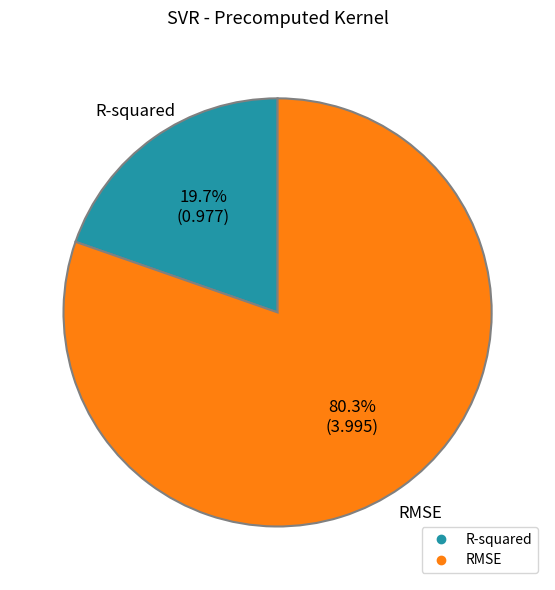

Rank the categories by value from highest to lowest.

RMSE, R-squared